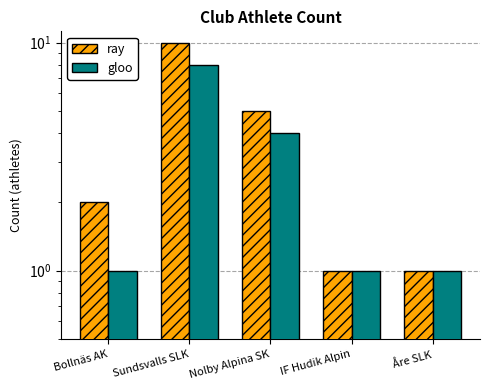

Reading left to right, transcribe all the data shown in this chart.

ray: Bollnäs AK=2	Sundsvalls SLK=10	Nolby Alpina SK=5	IF Hudik Alpin=1	Åre SLK=1
gloo: Bollnäs AK=1	Sundsvalls SLK=8	Nolby Alpina SK=4	IF Hudik Alpin=1	Åre SLK=1